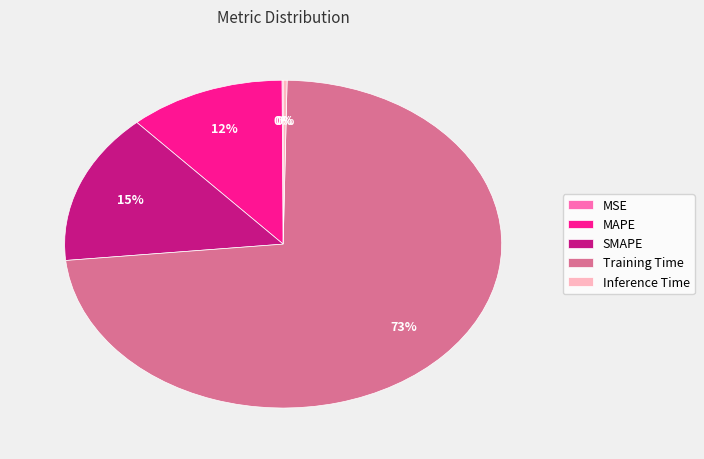

Is it true that SMAPE is 22% of the pie?

False